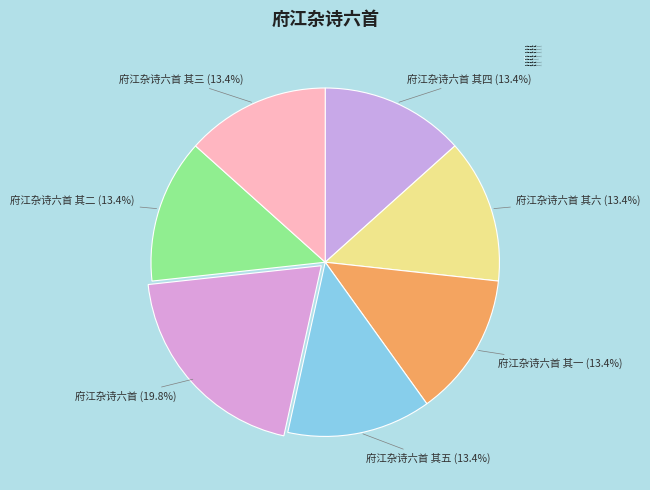

Is there a majority slice in this chart?

No